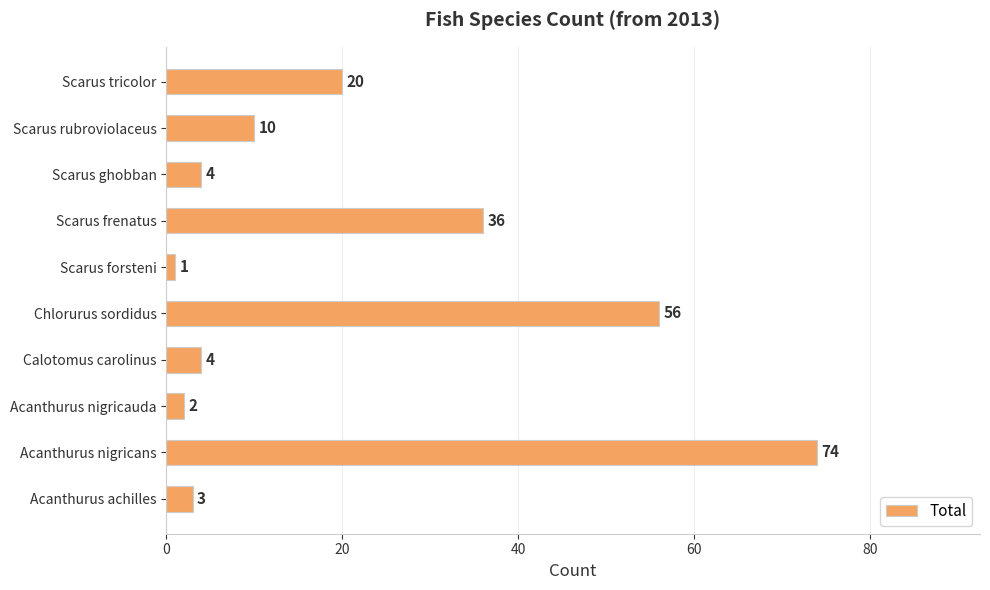

Between Scarus frenatus and Acanthurus achilles, which is larger?

Scarus frenatus